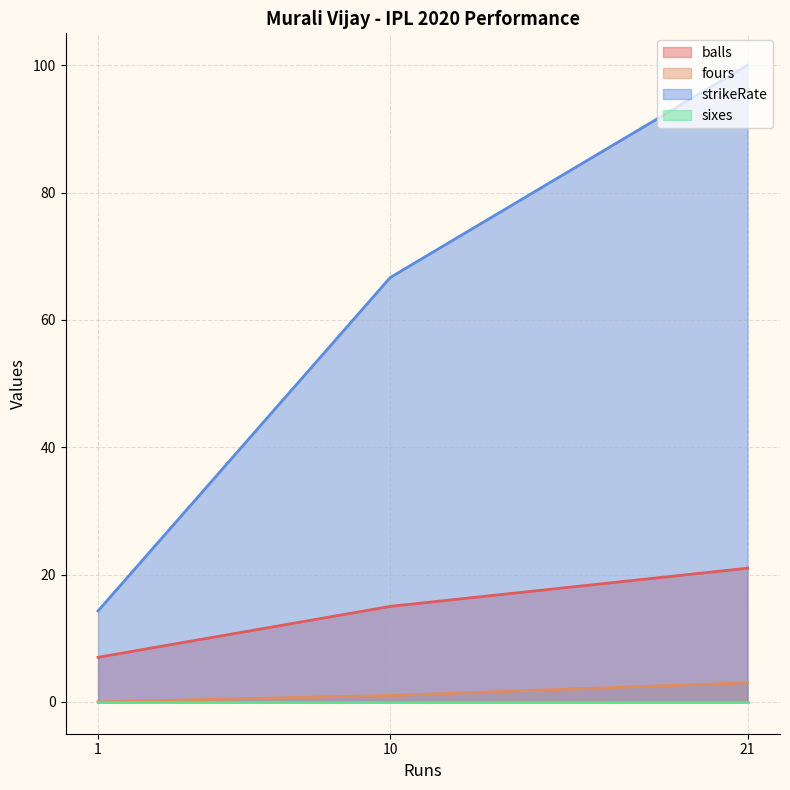

Between 1 and 10, which series saw the biggest shift?

strikeRate